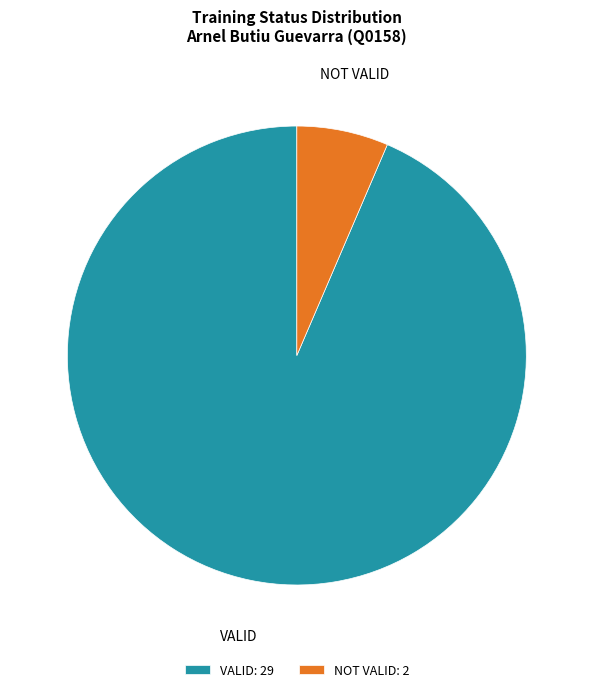

The VALID slice represents 94% of the pie. True or false?

True